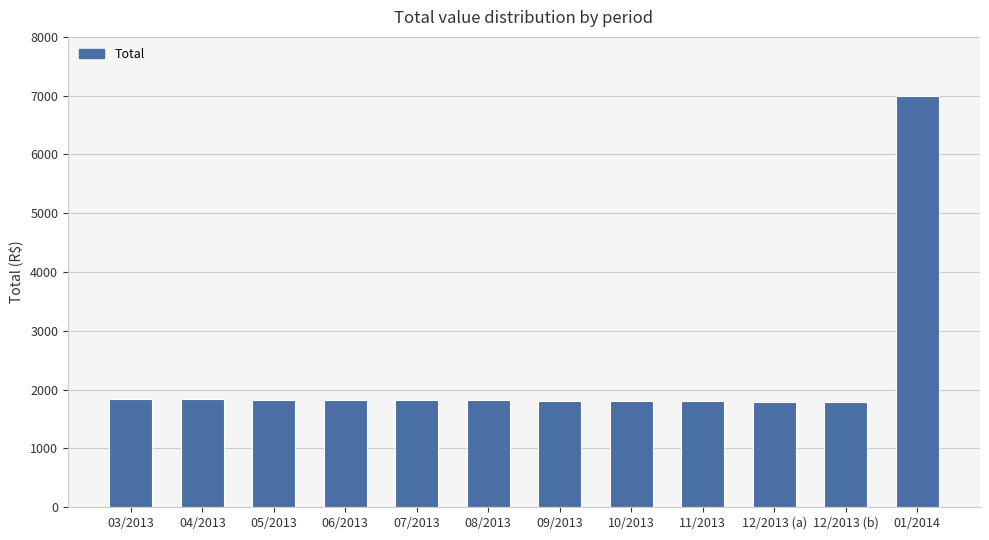

What is the label of the 9th bar from the right?

06/2013